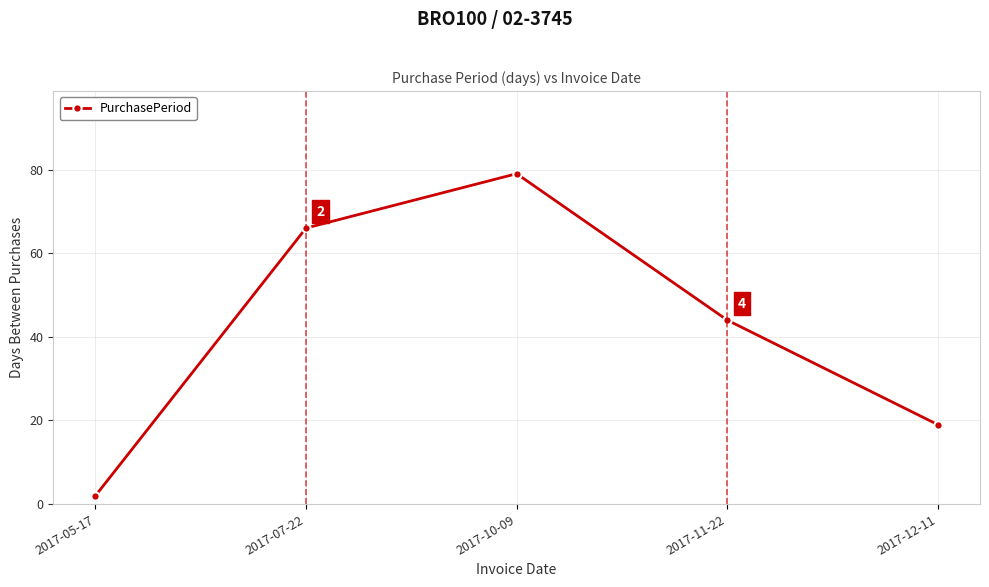

How many series are shown in this chart?

1